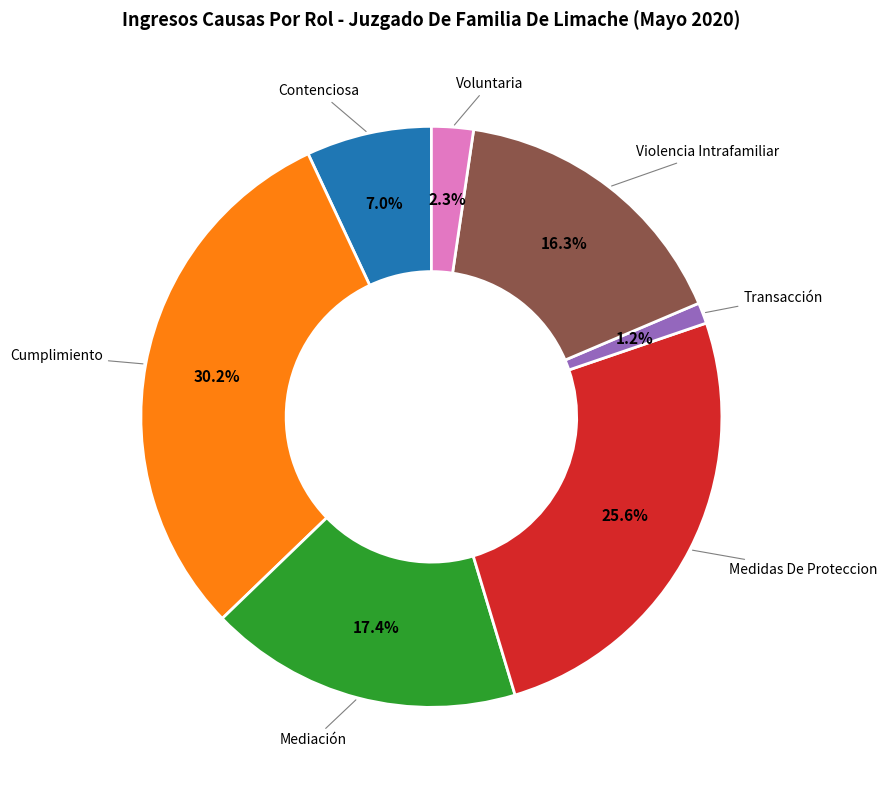

Is there a majority slice in this chart?

No